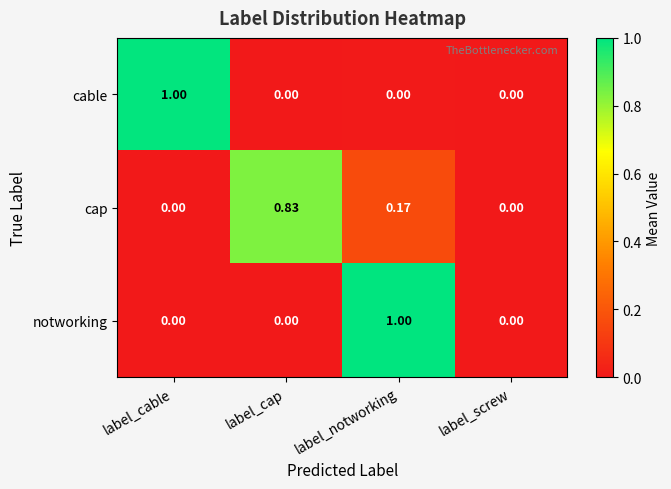

Between label_cable and label_screw, which series saw the biggest shift?

cable